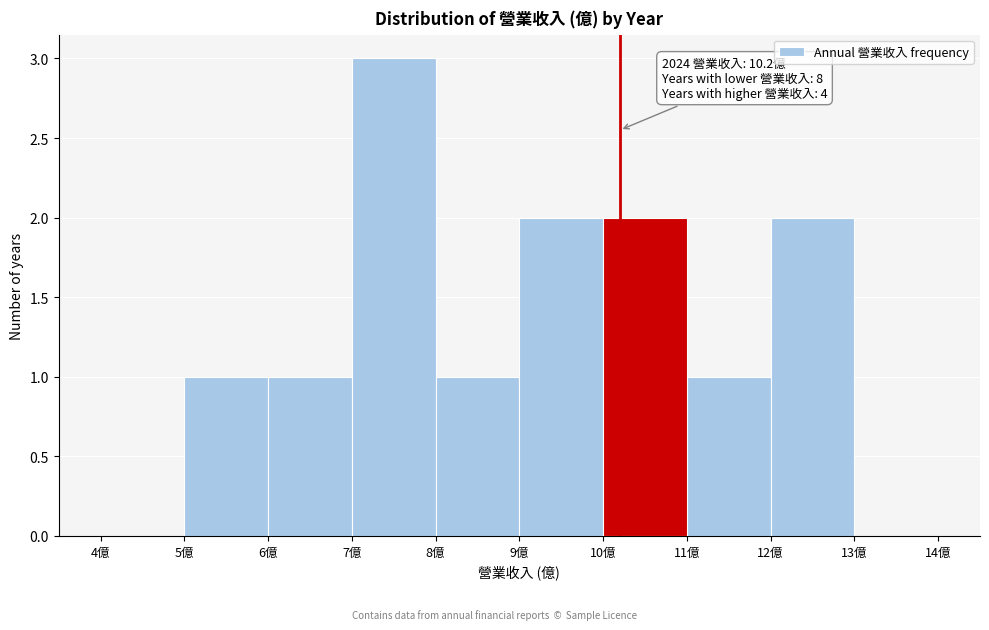

Which range on the x-axis has the tallest bar?

7 to 8